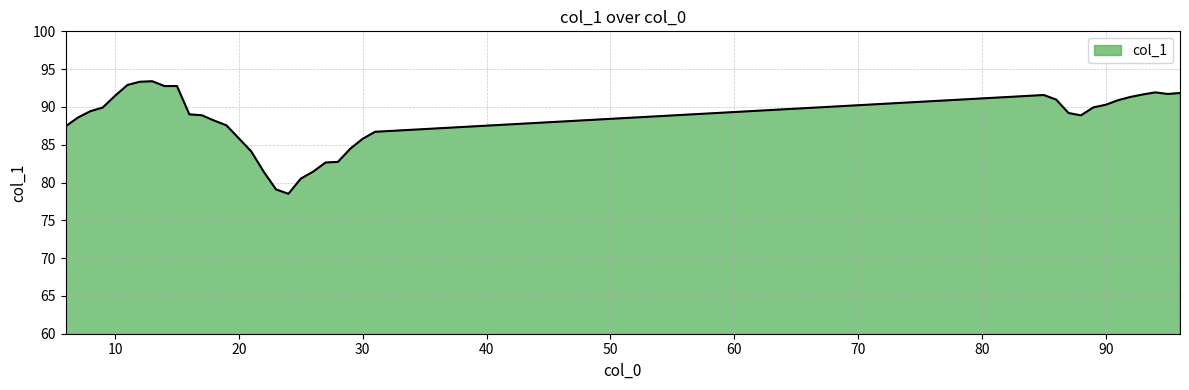

What is the maximum value shown in the chart?

93.4